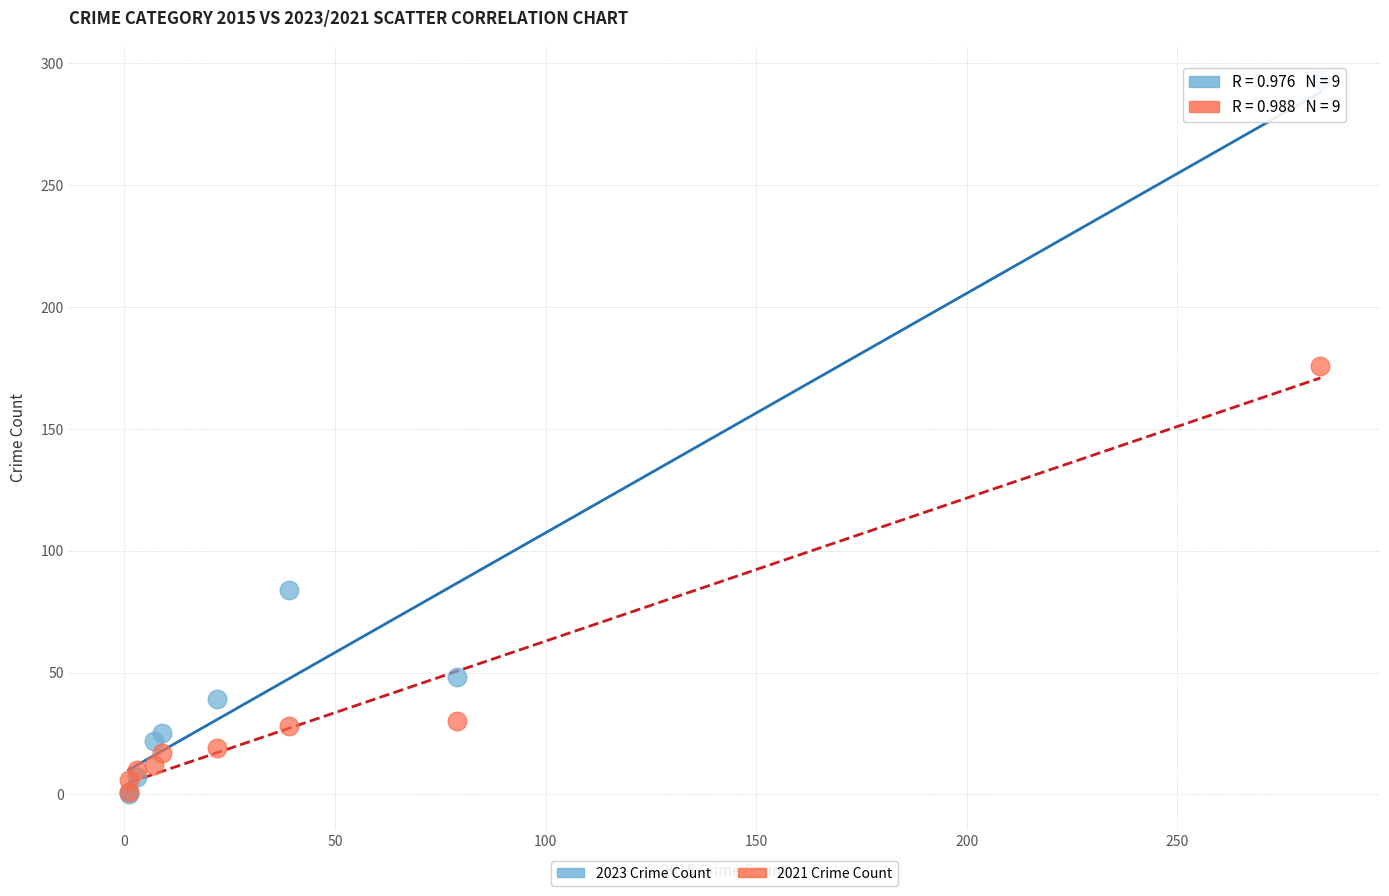

Across all series, what Y value is closest to 146?

176